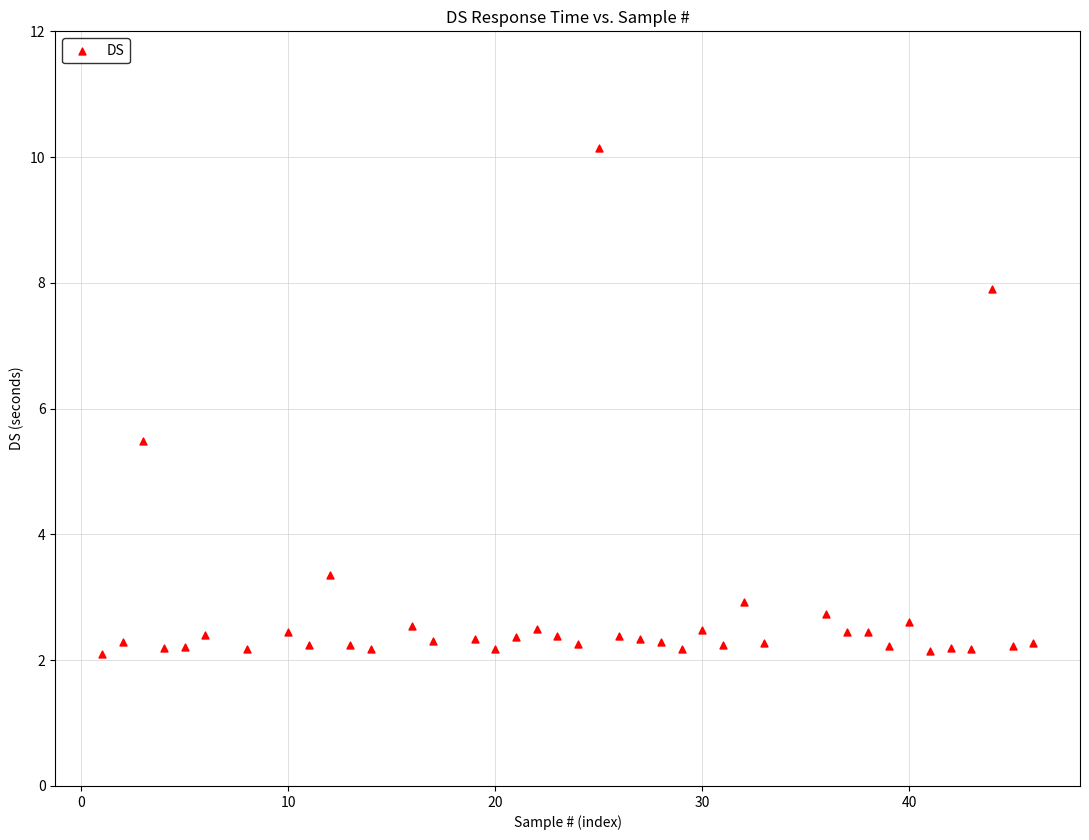

What is the range of Y values (max minus min)?

8.0